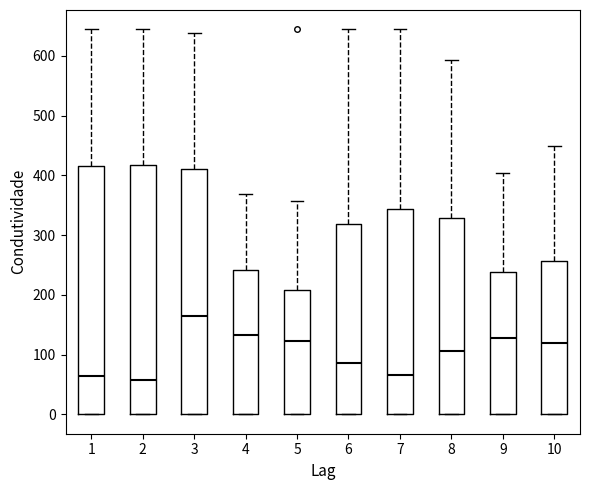

Which box has the highest median line?

3